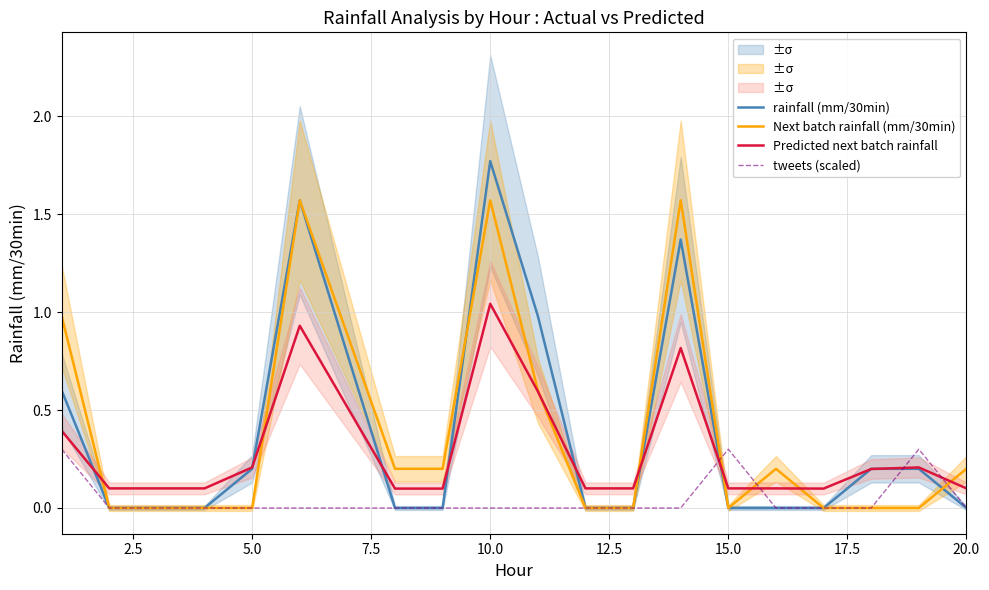

What are all the series names shown in the legend?

rainfall (mm/30min), Next batch rainfall (mm/30min), Predicted next batch rainfall, tweets (scaled)